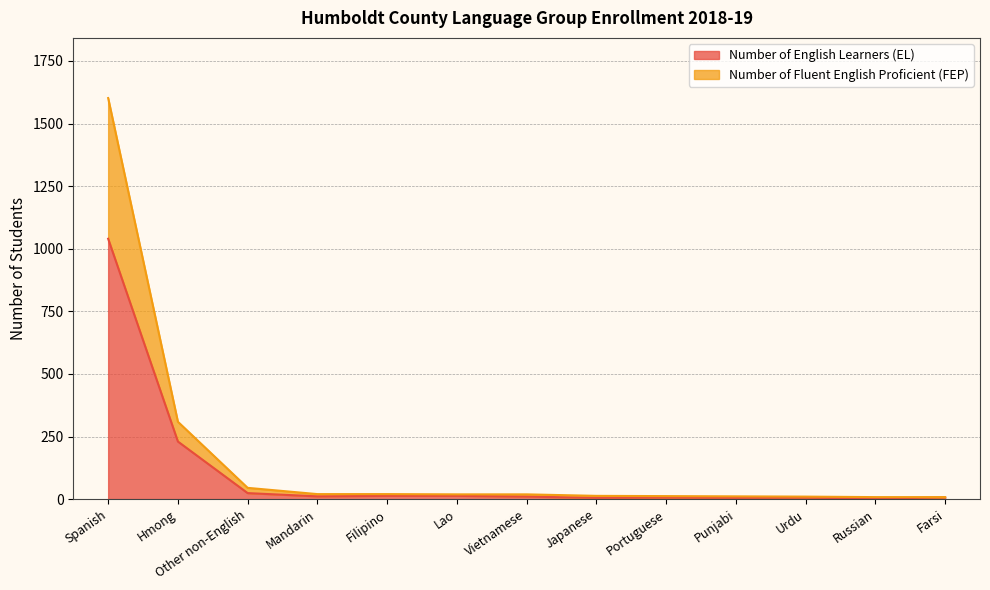

Which category has the lowest value in the Number of Fluent English Proficient (FEP) series?

Russian